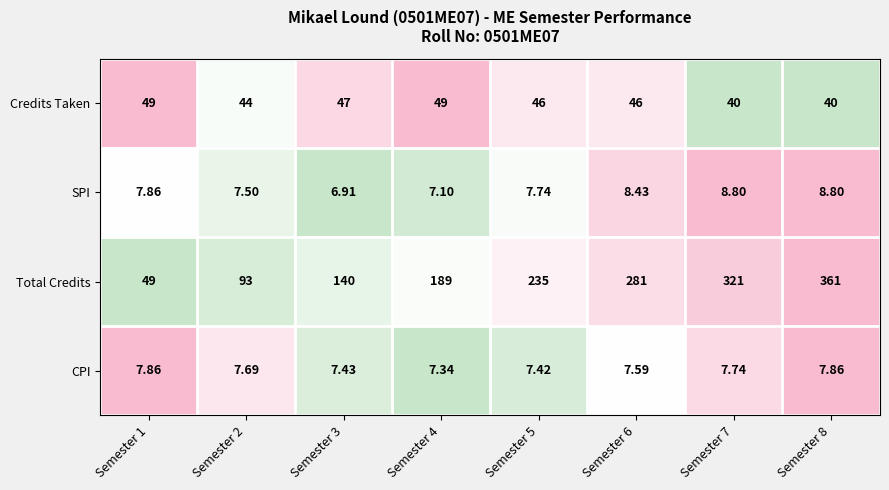

List the series in order of their peak value, lowest first.

CPI, SPI, Credits Taken, Total Credits